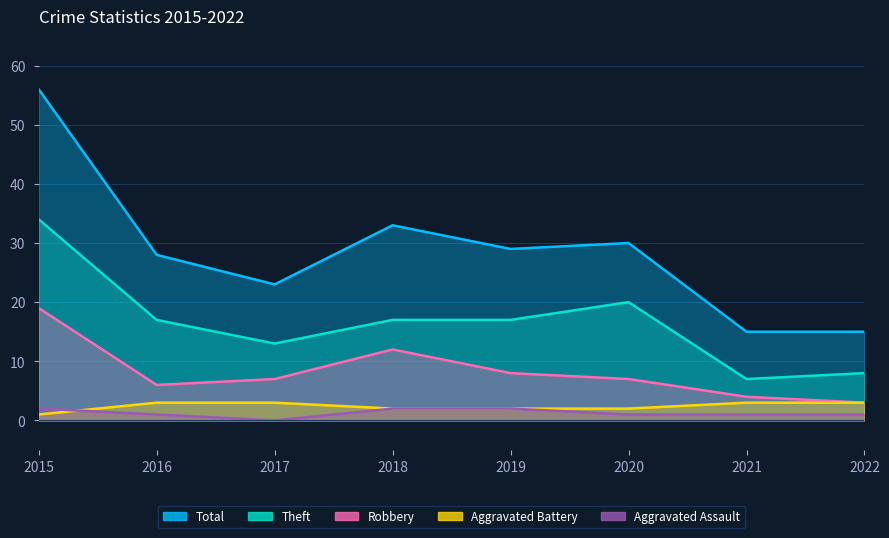

What is the sum of all Theft values?

133